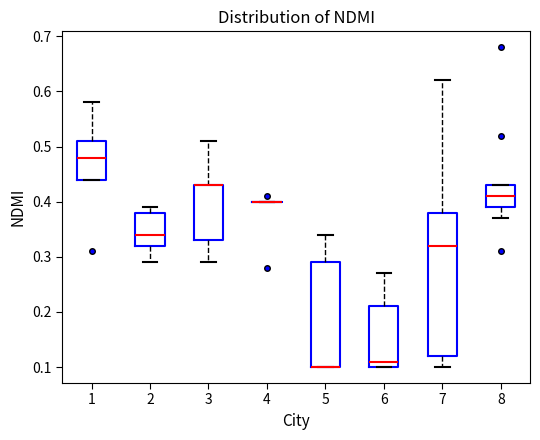

Which box is the tallest, from its lower edge to its upper edge?

7